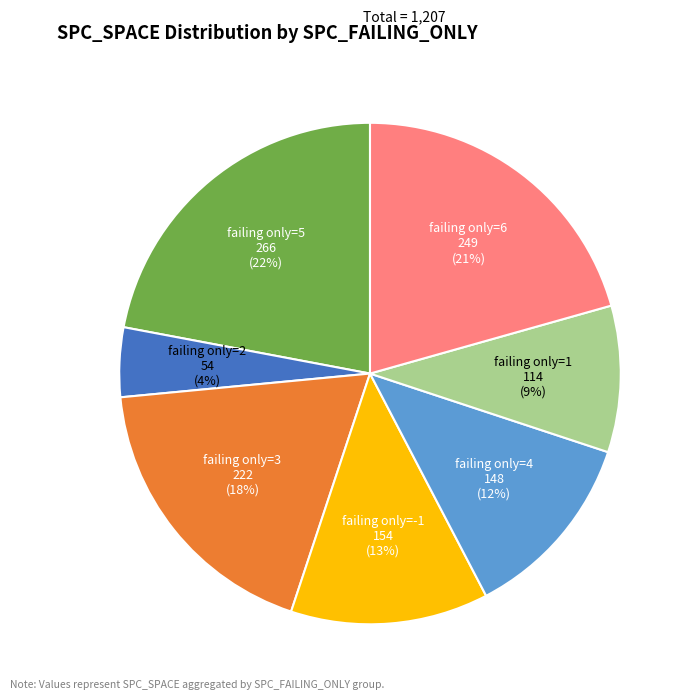

To the nearest percent, what is the difference between the largest and smallest slice percentages?

18%